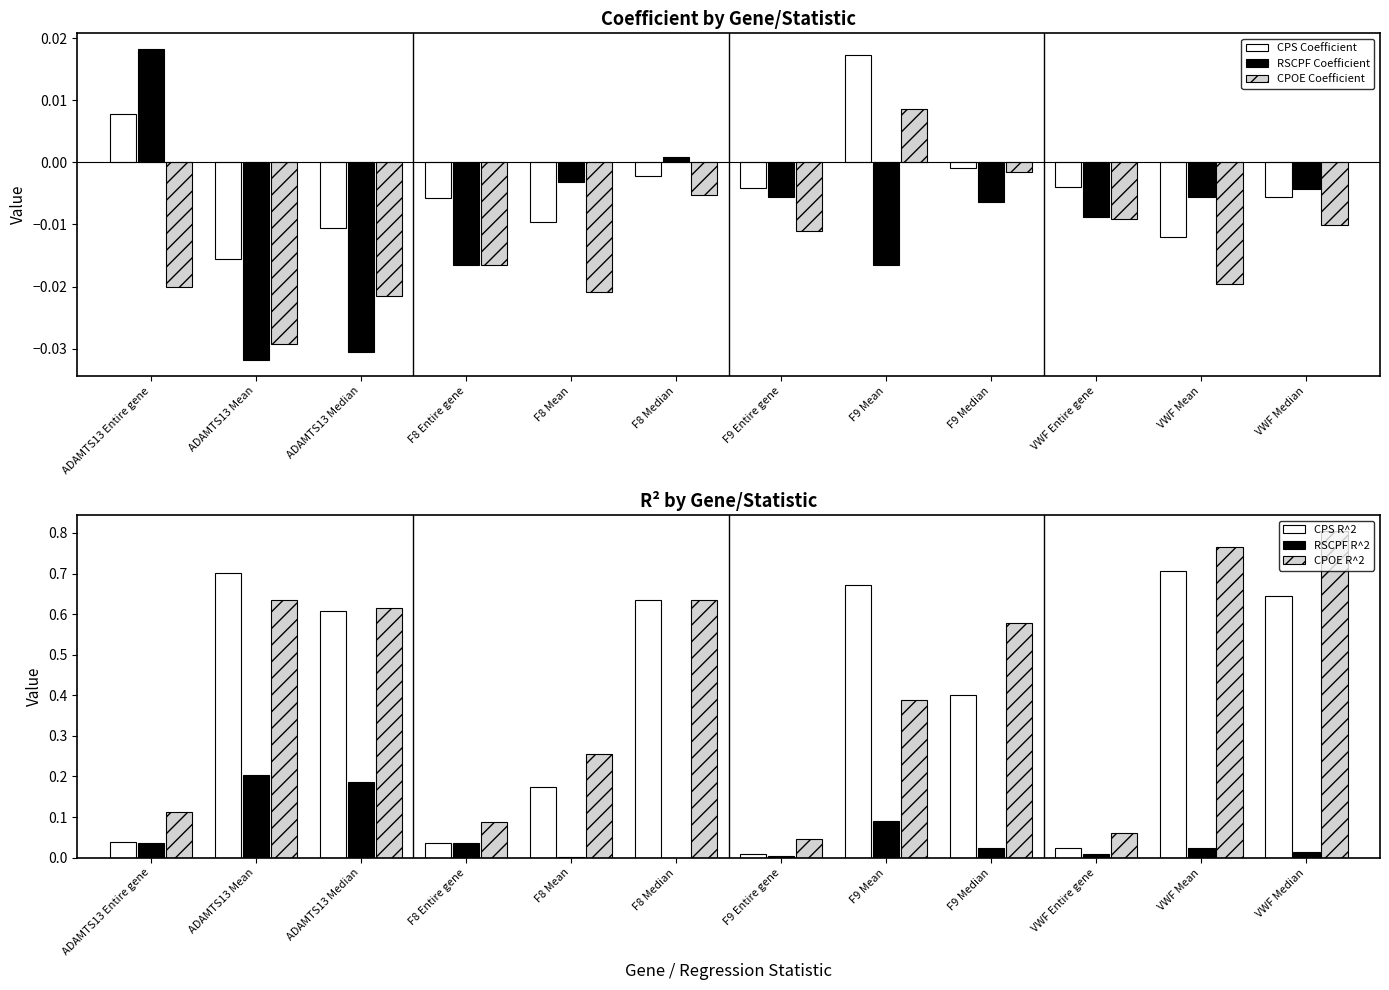

What is the difference between the maximum and minimum values in the CPS R^2 series?

0.7